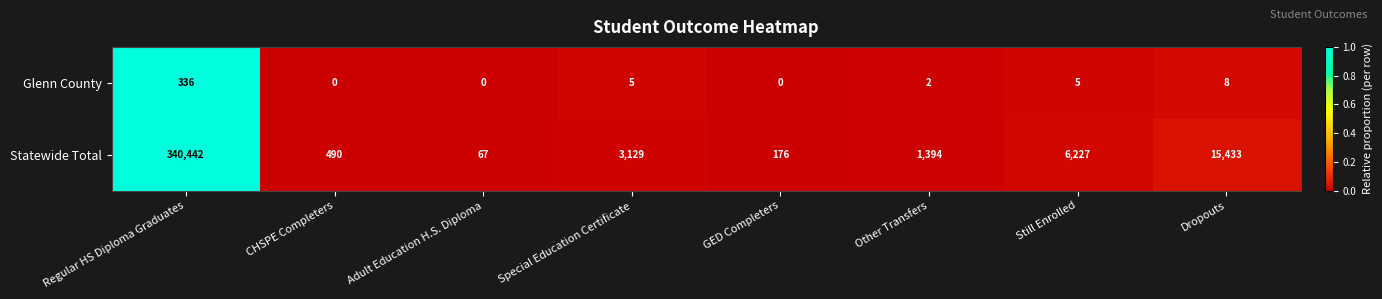

Where is Glenn County nearest to the value 168?

Dropouts